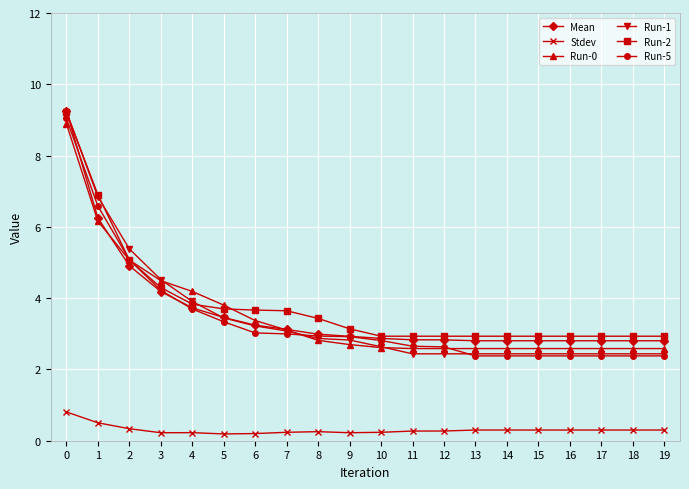

True or false: Stdev and Run-2 cross at least once.

False